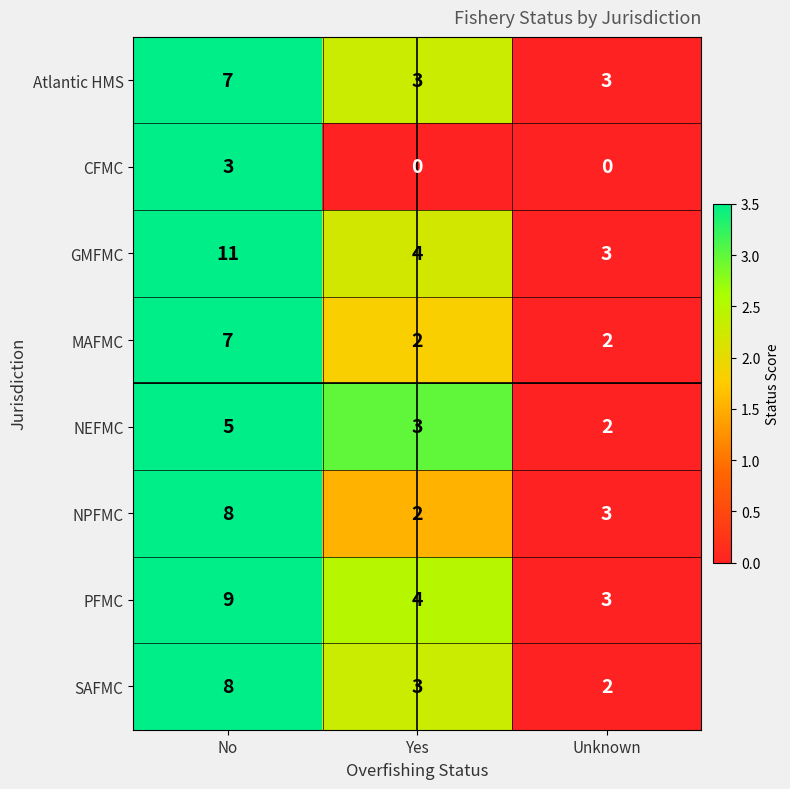

What is the difference between the maximum and second lowest values in the NPFMC series?

5